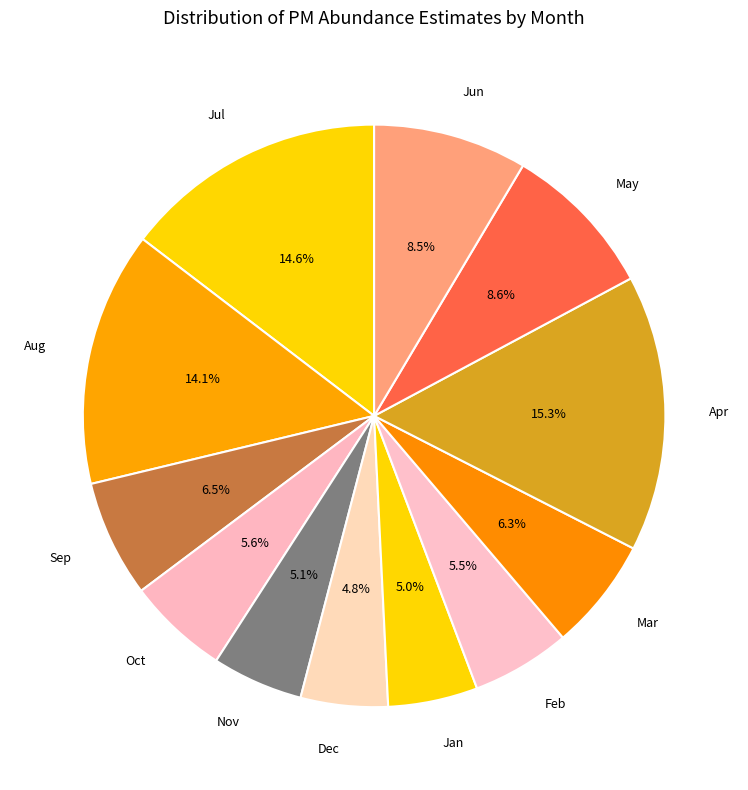

Does Jun account for over 50% of the chart?

No